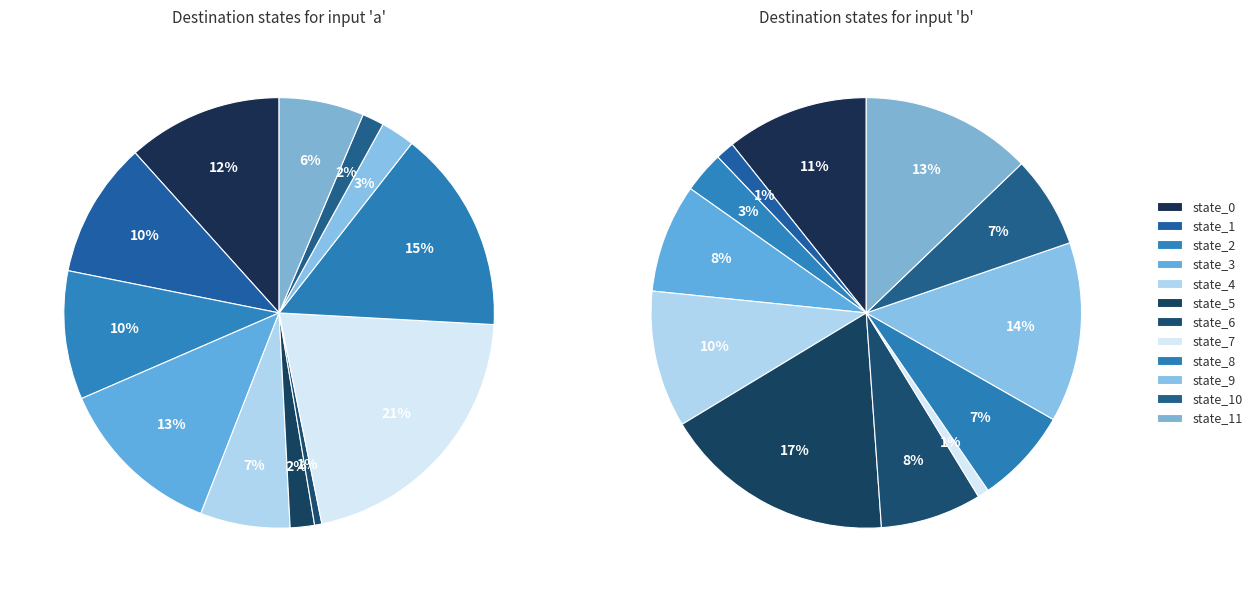

At state_10, list the series in order from smallest to largest.

input_a, input_b